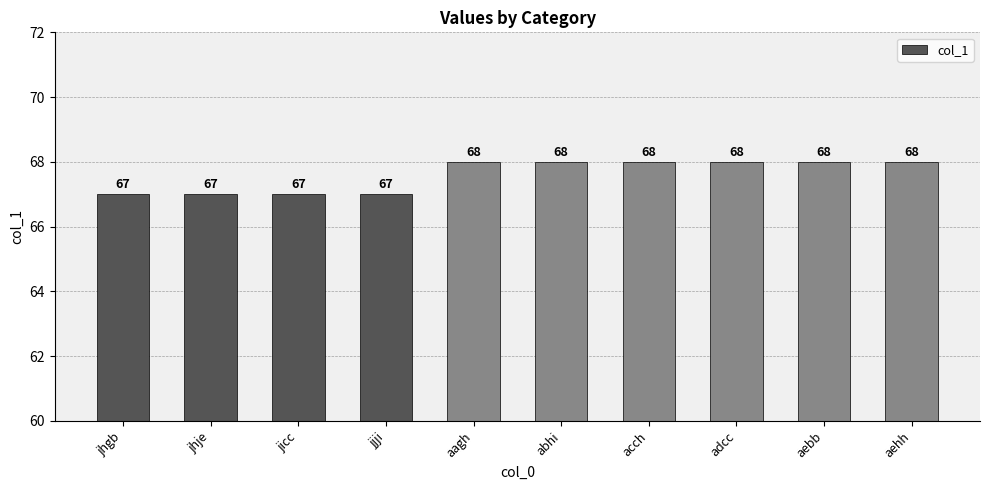

What is the greatest value displayed?

68